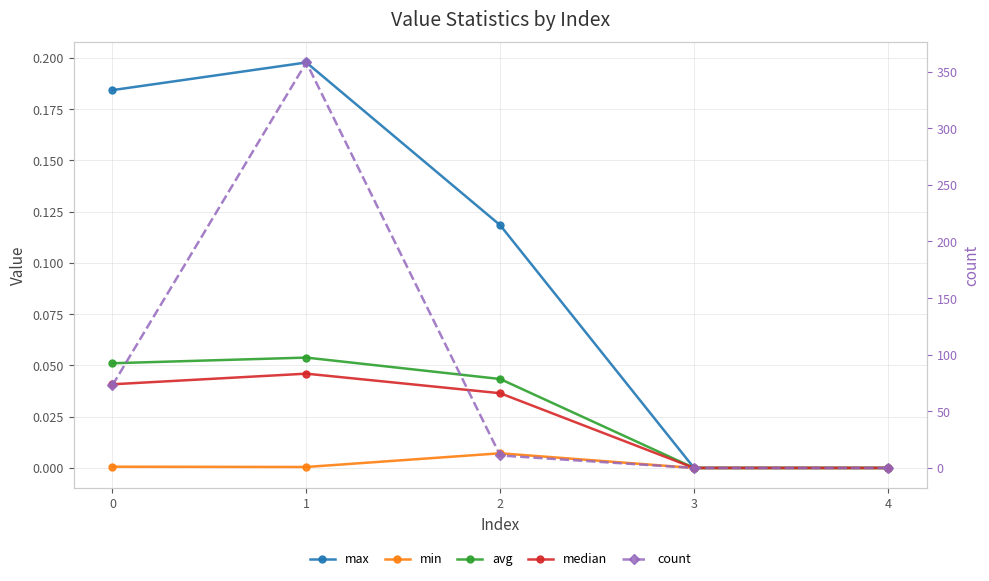

Is it true that count equals 0.0 at 4?

True